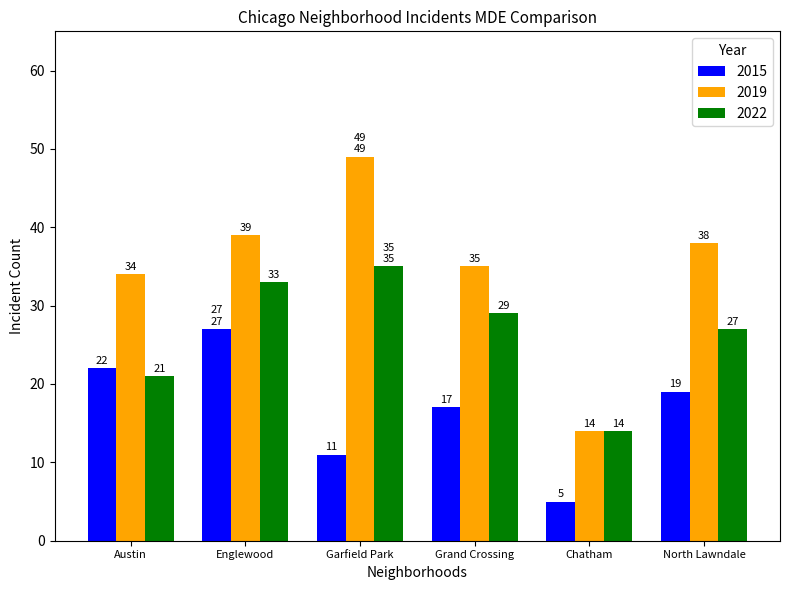

Which series has the widest spread of values?

2019